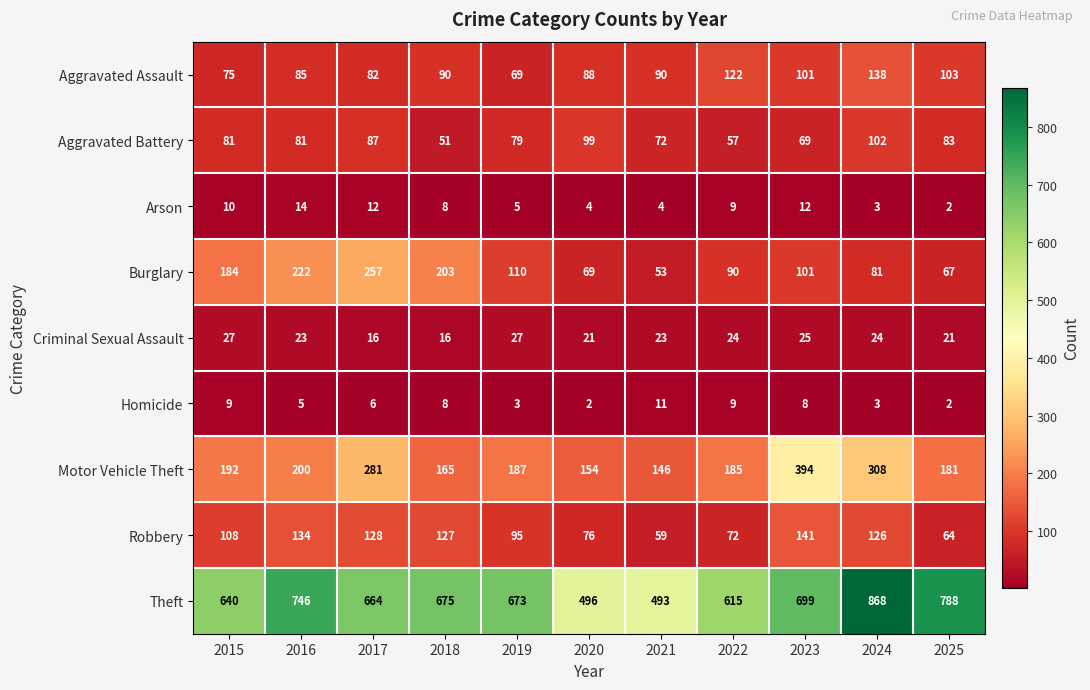

At which label does Theft first exceed 673?

2016